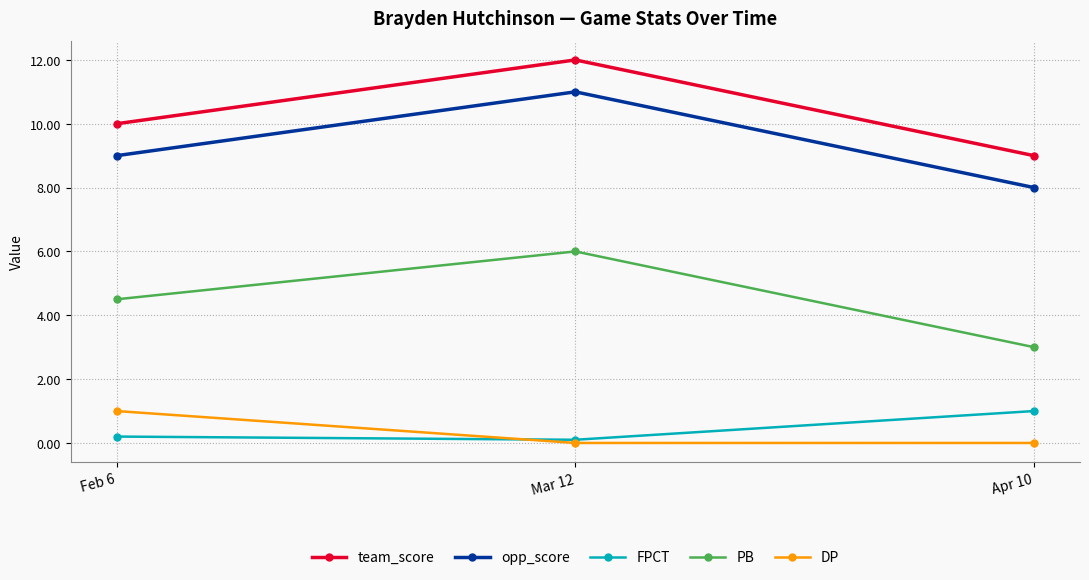

What is the total value across all series at Apr 10?

21.0